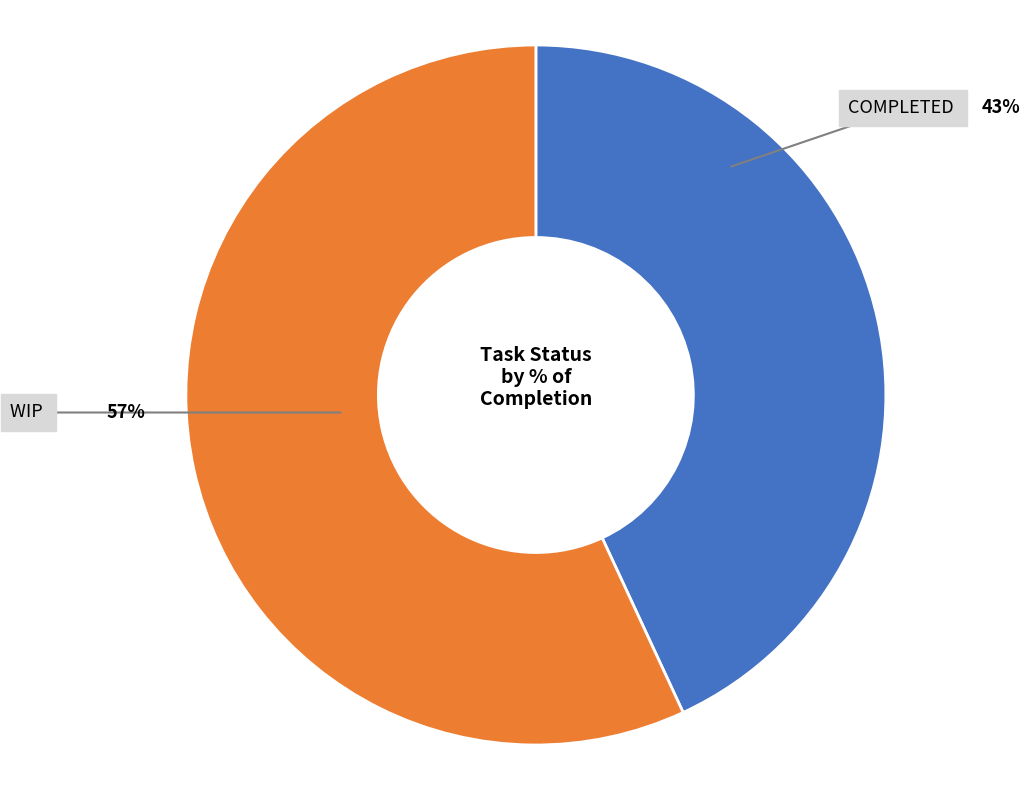

Count the number of slices in the pie.

2